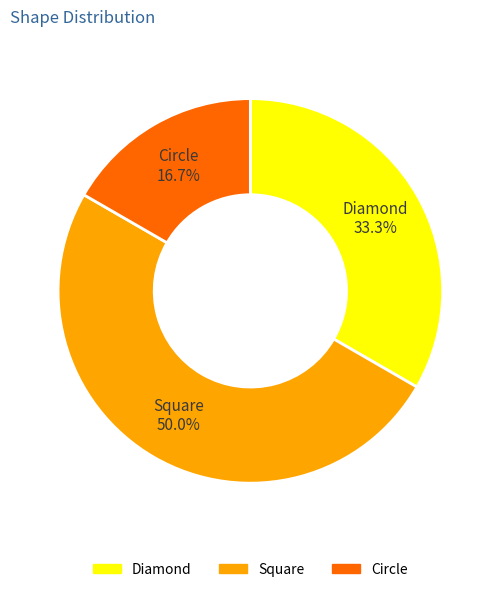

Rank the categories by value from lowest to highest.

Circle, Diamond, Square